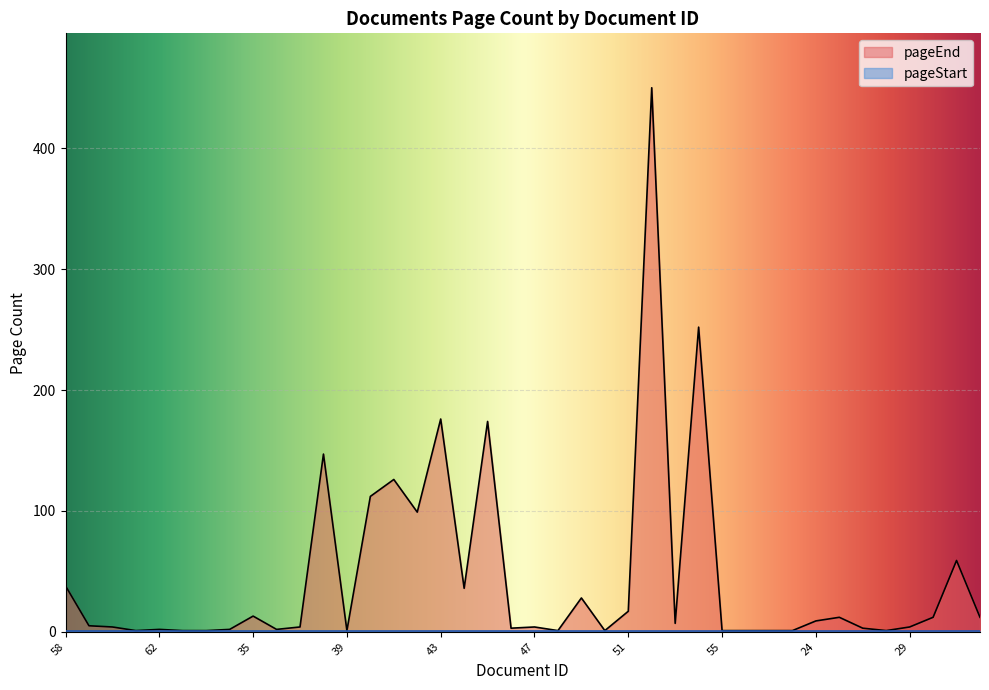

The value at 31 is 59. True or false?

True